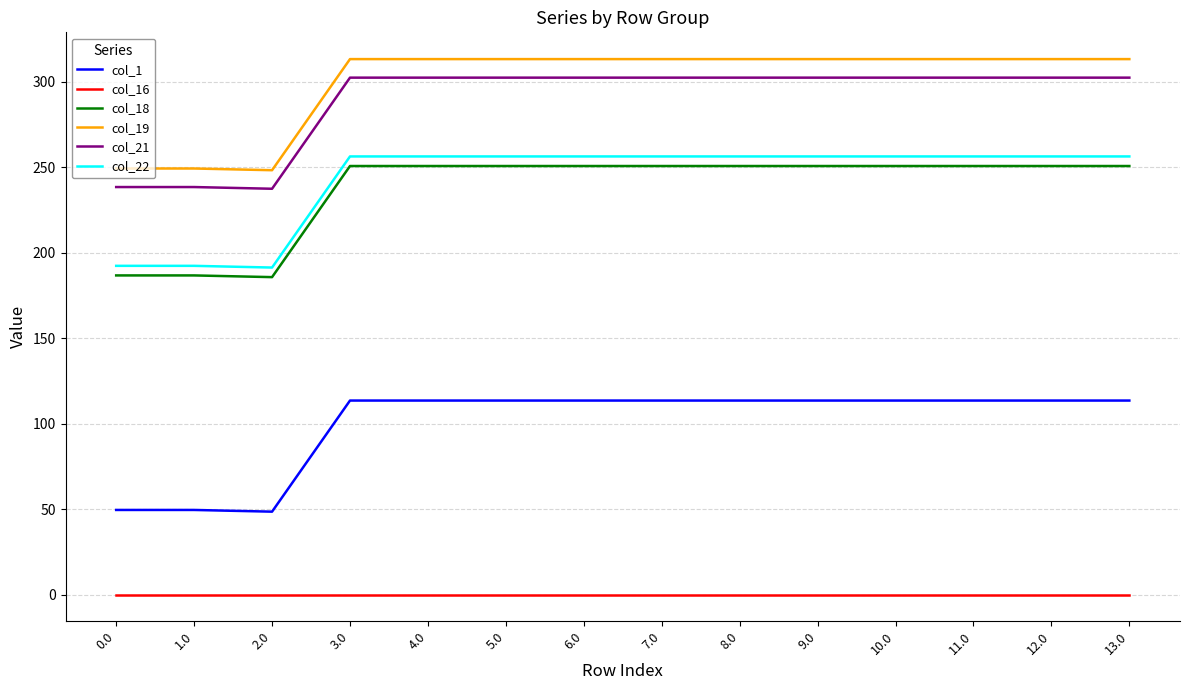

Rank the series at 3.0 from highest to lowest value.

col_19, col_21, col_22, col_18, col_1, col_16